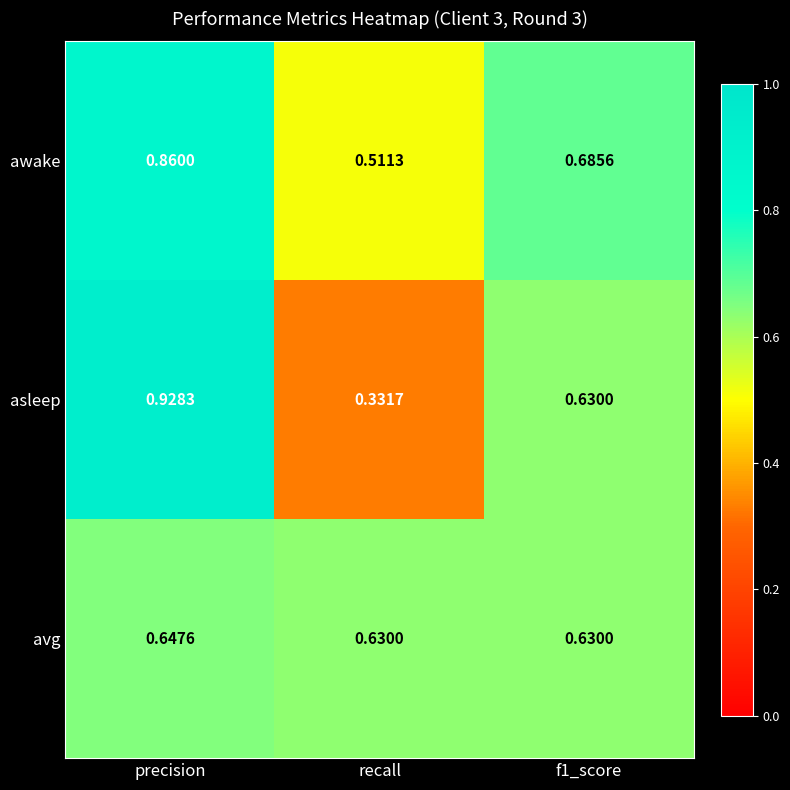

Rank the series at precision from lowest to highest value.

avg, awake, asleep